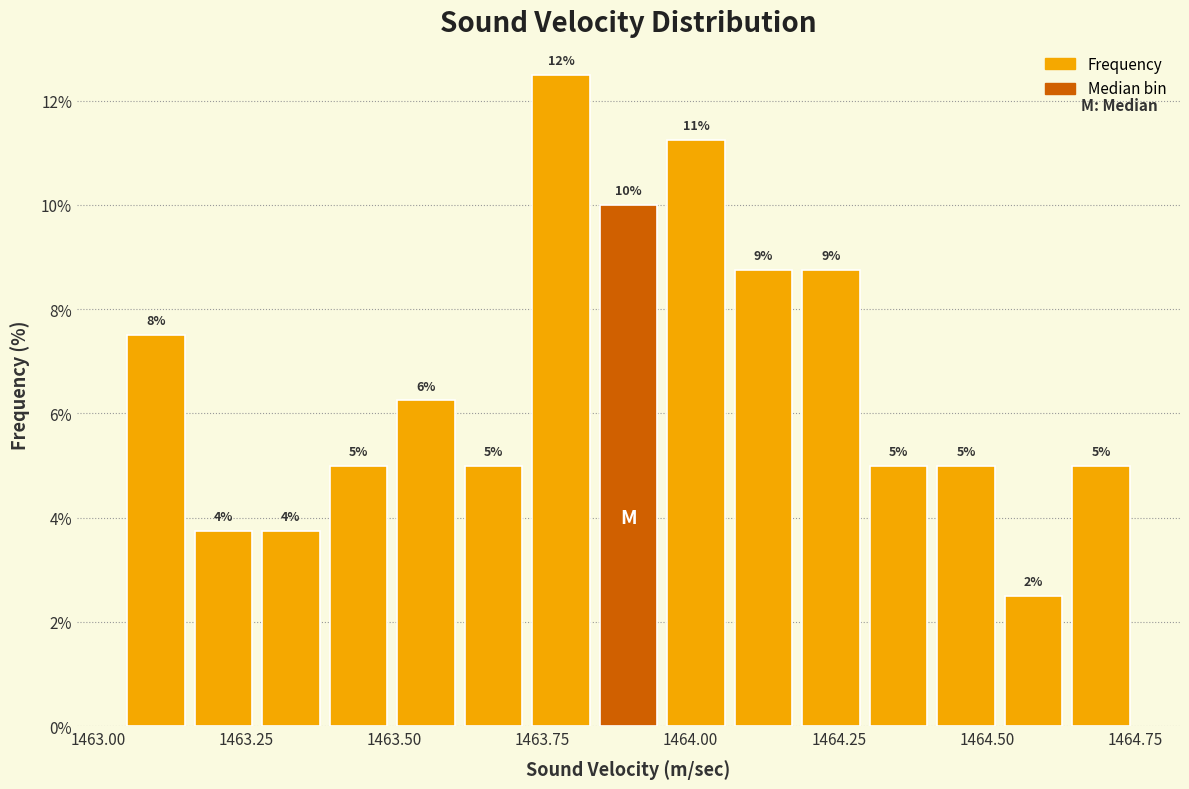

Read against the x-axis, roughly where is the centre of the tallest bar?

1463.80